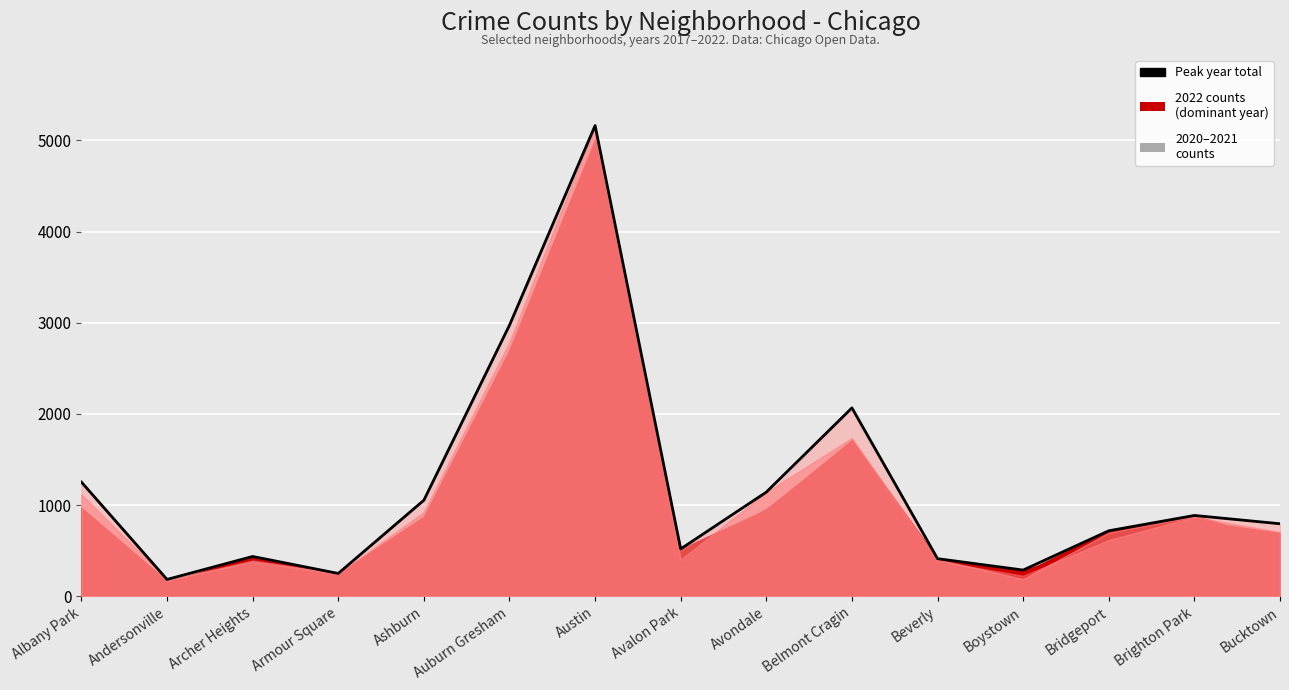

True or false: the data shows 2973 at Auburn Gresham.

True